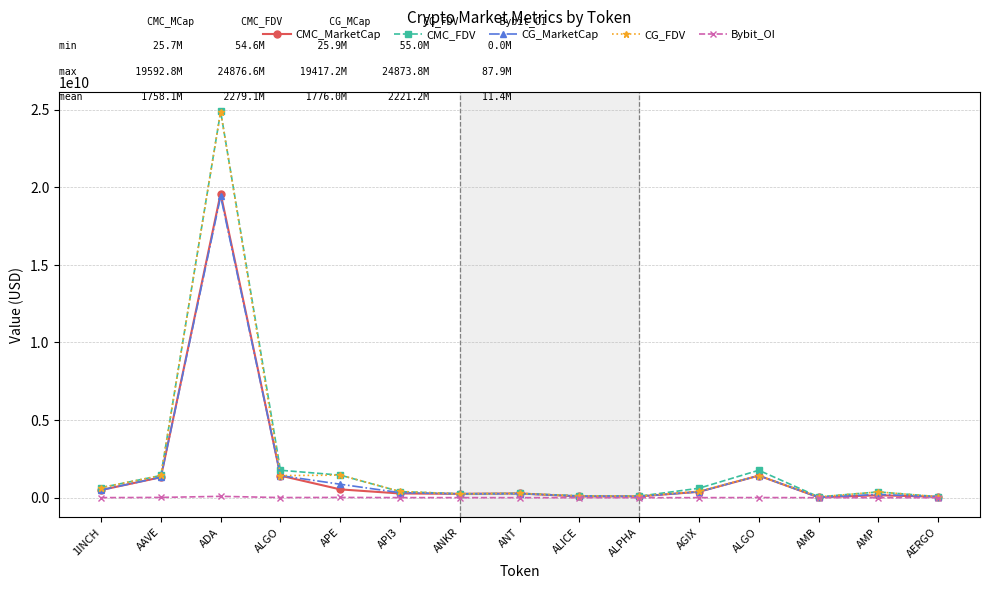

List the series in order of their peak value, lowest first.

Bybit_OI, CG_MarketCap, CMC_MarketCap, CG_FDV, CMC_FDV